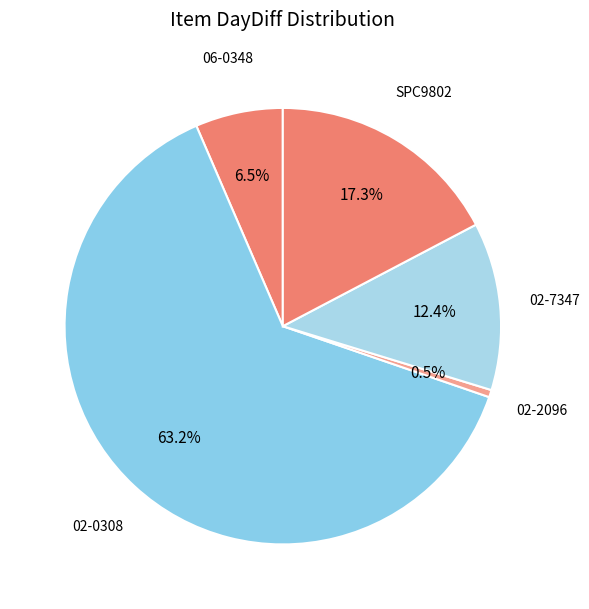

What is the majority slice?

02-0308